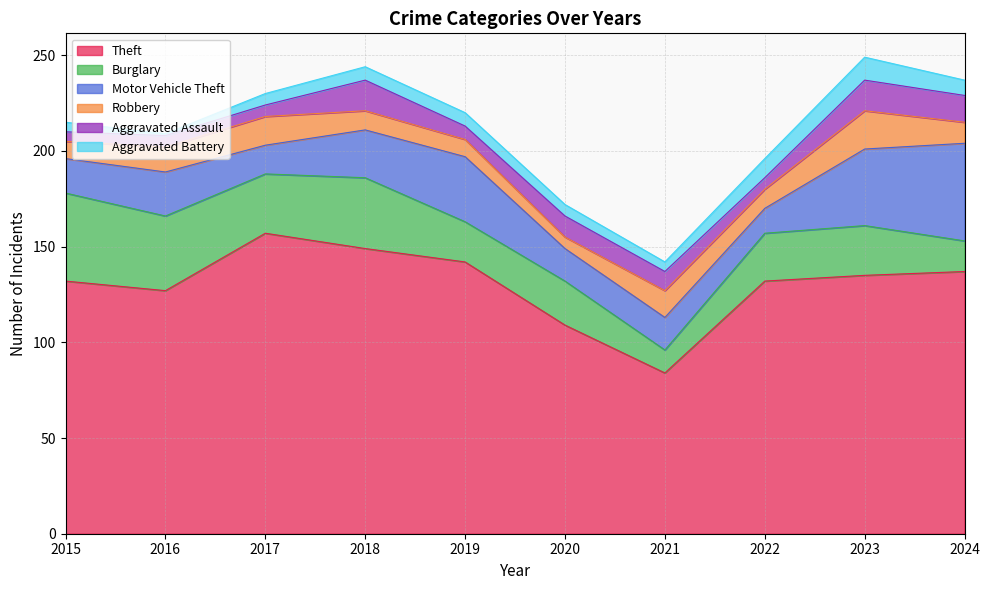

How many series are shown in this chart?

6